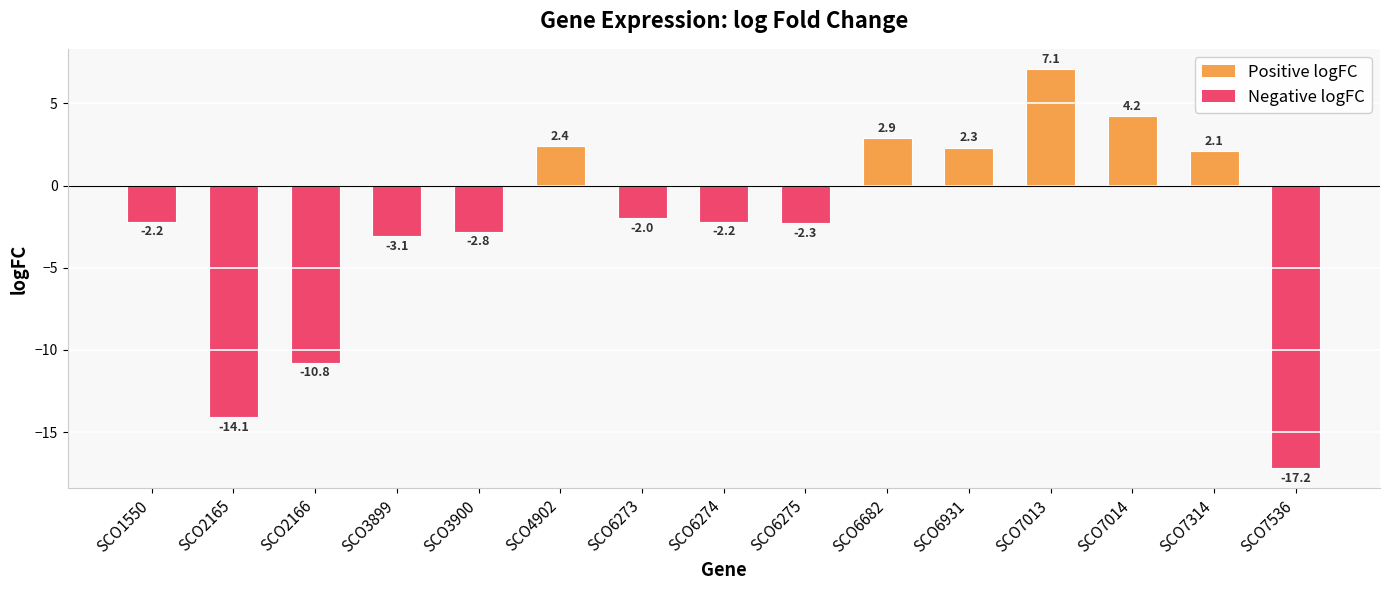

At which label does the data first exceed -2?

SCO4902